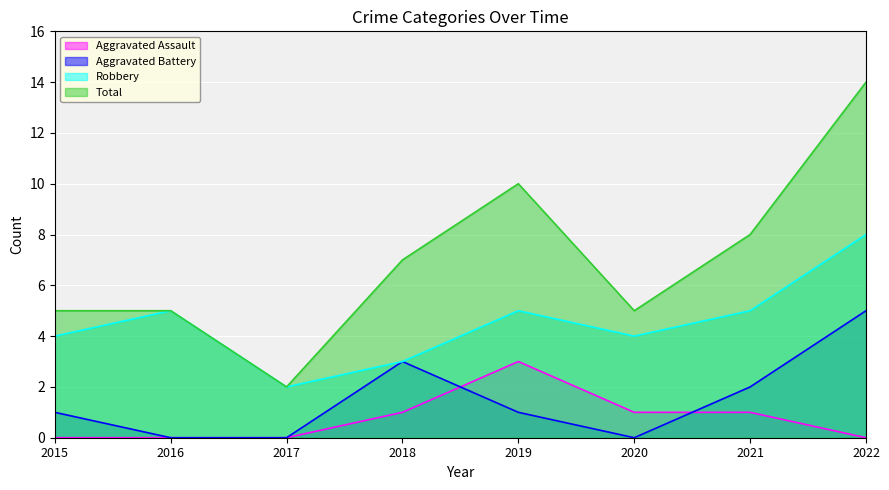

What are all the series names shown in the legend?

Aggravated Assault, Aggravated Battery, Robbery, Total